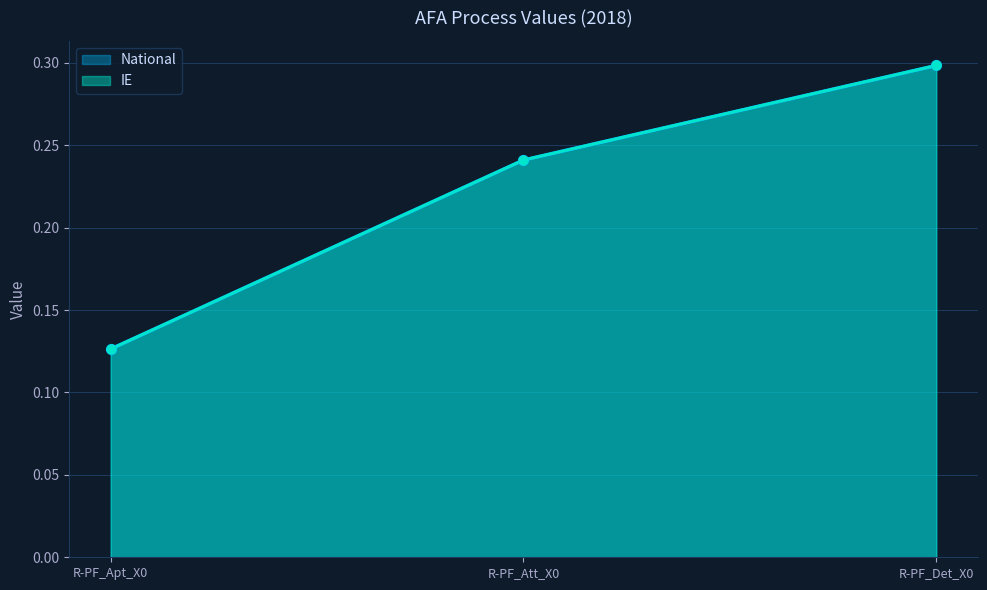

Which series has the largest total across all categories?

IE